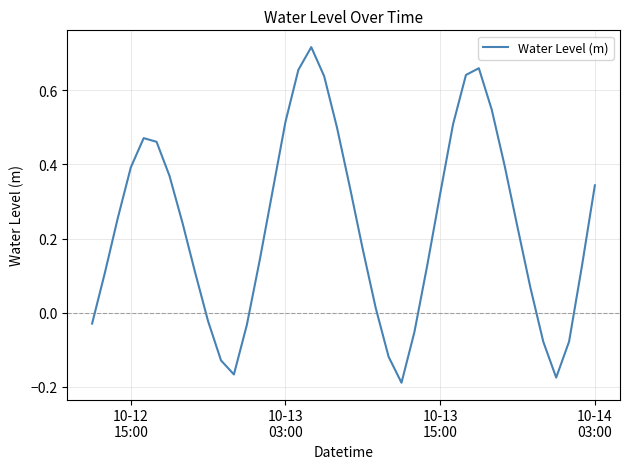

What is the difference between the maximum and minimum values?

0.9